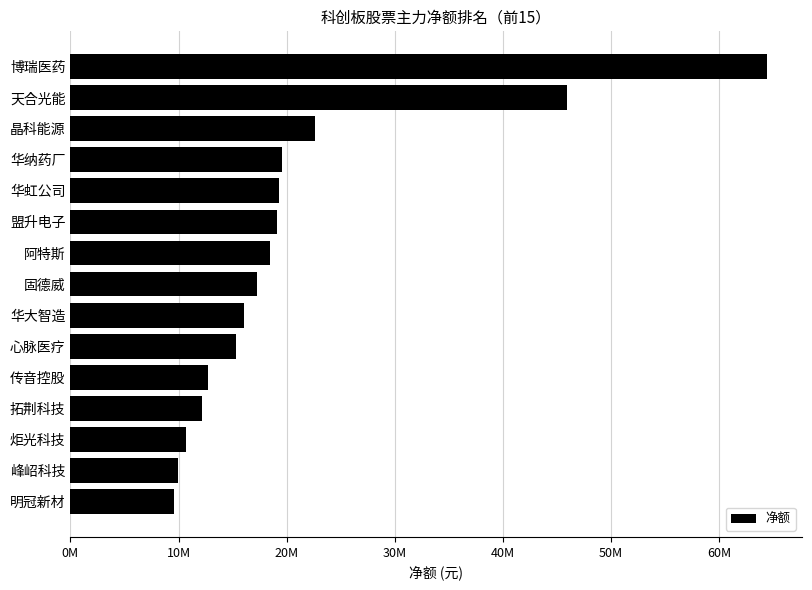

How many data points are above 17250810?

7